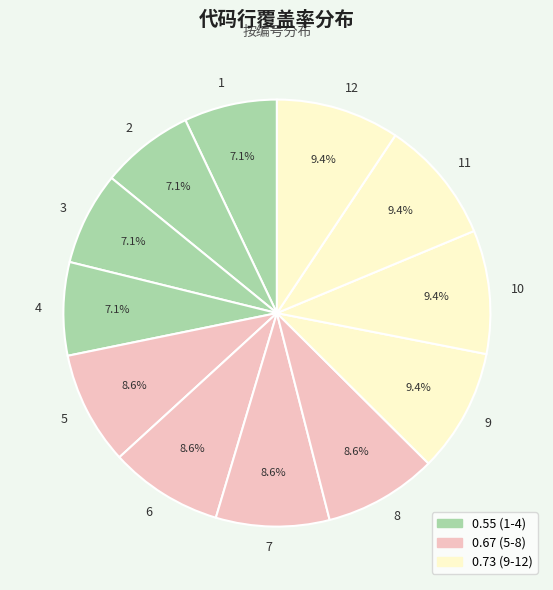

To the nearest percent, what is the average slice percentage?

8%